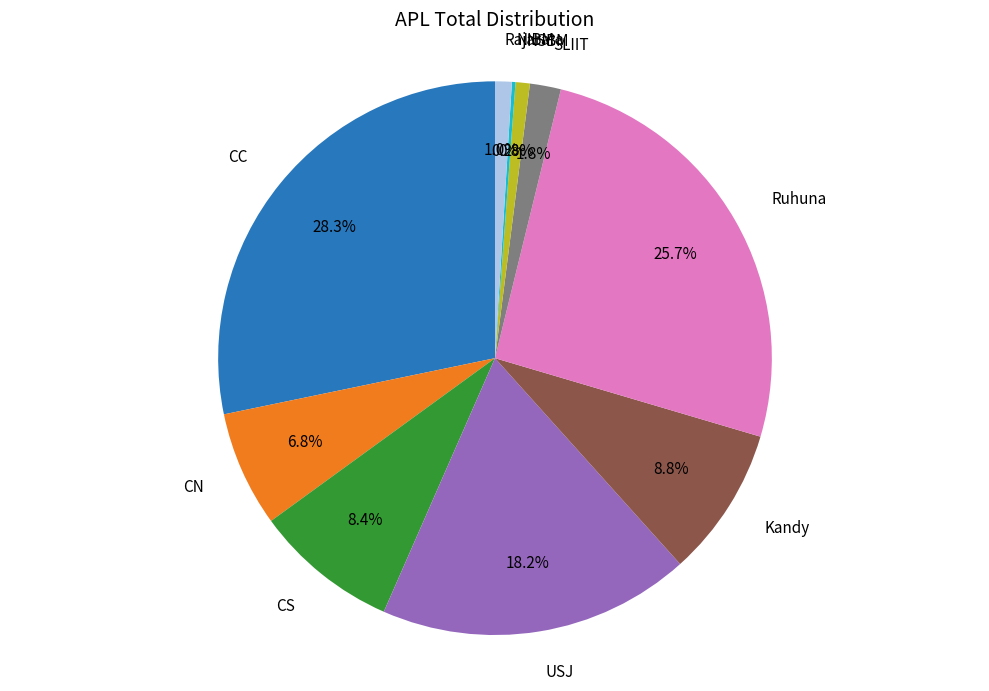

Does any single category account for the majority?

No